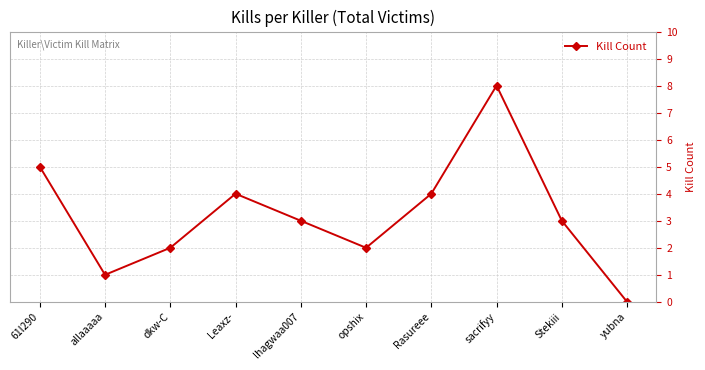

What is the change in value from opshix to yubna?

-2